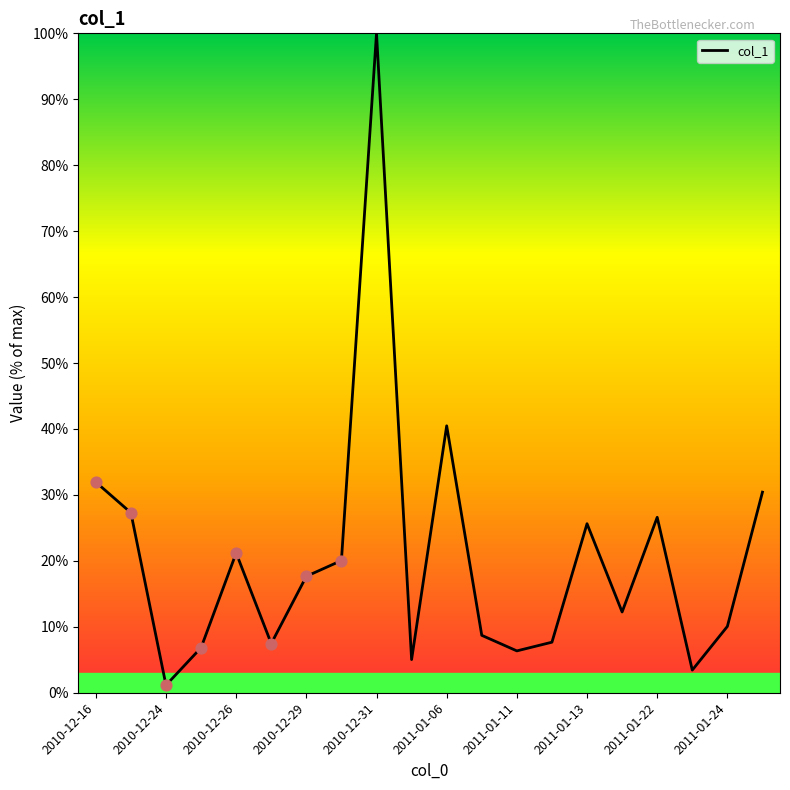

What is the greatest value displayed?

100.0